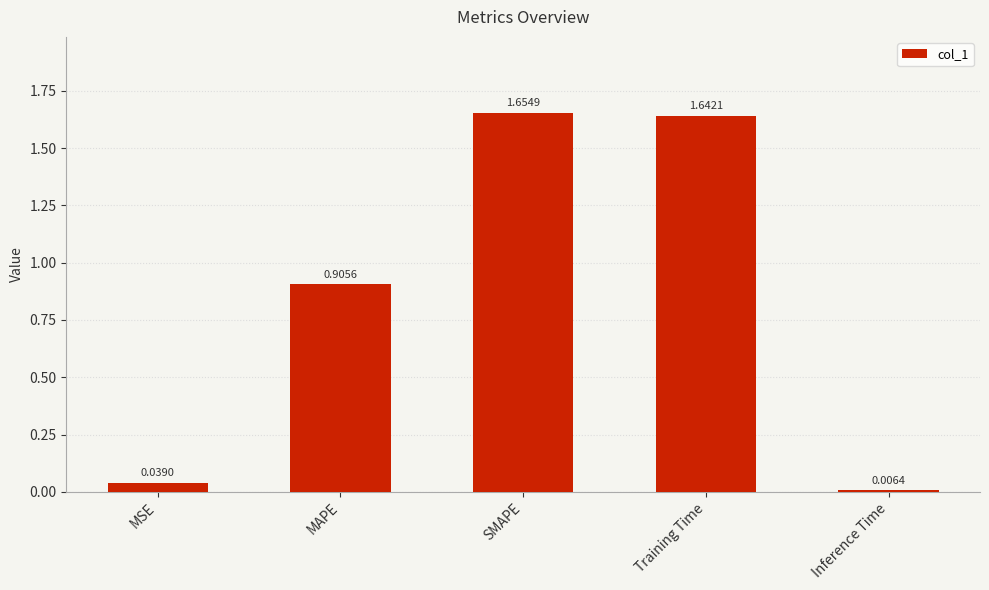

At which label is the value closest to 0?

Inference Time